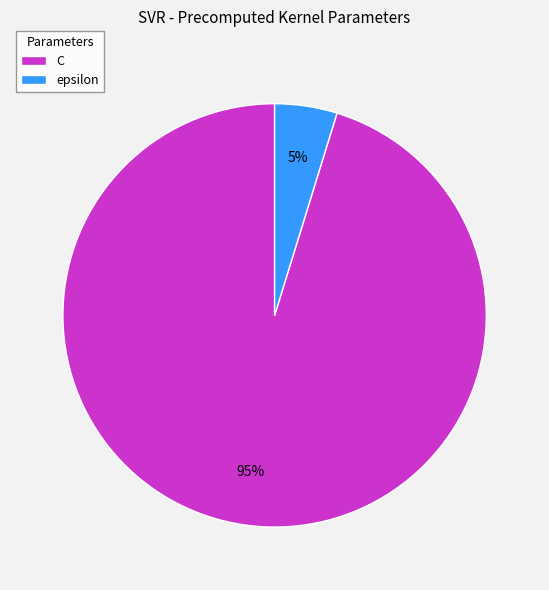

Combined, do C and epsilon account for over 50%?

Yes